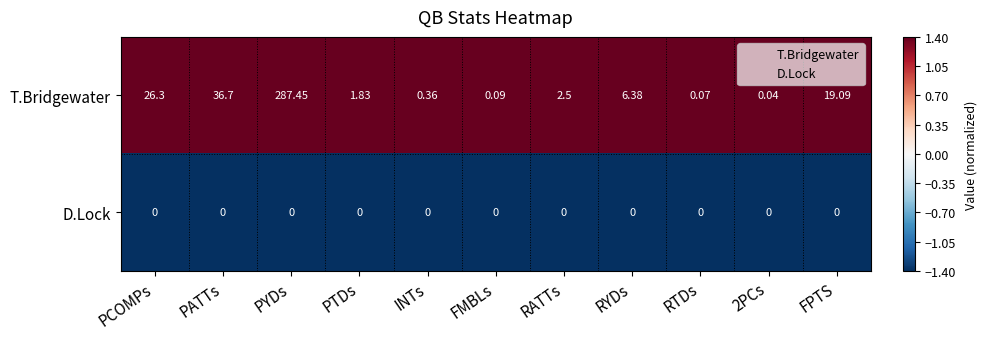

Rank the series by their maximum value, from highest to lowest.

T.Bridgewater, D.Lock